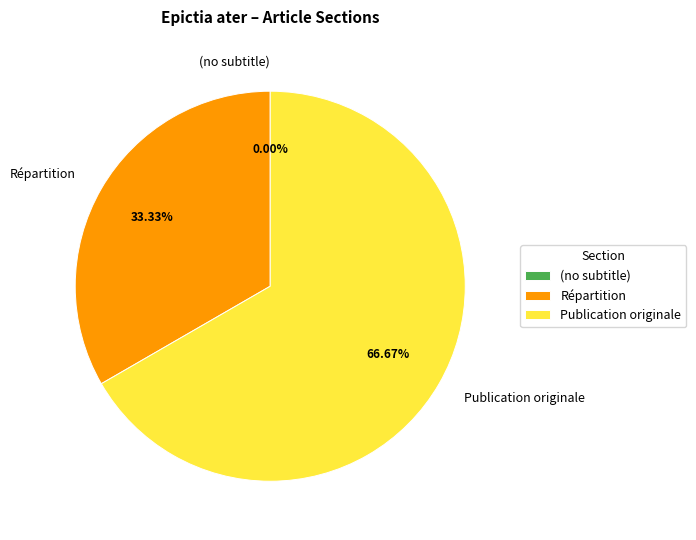

Which category has the biggest portion of the pie?

Publication originale